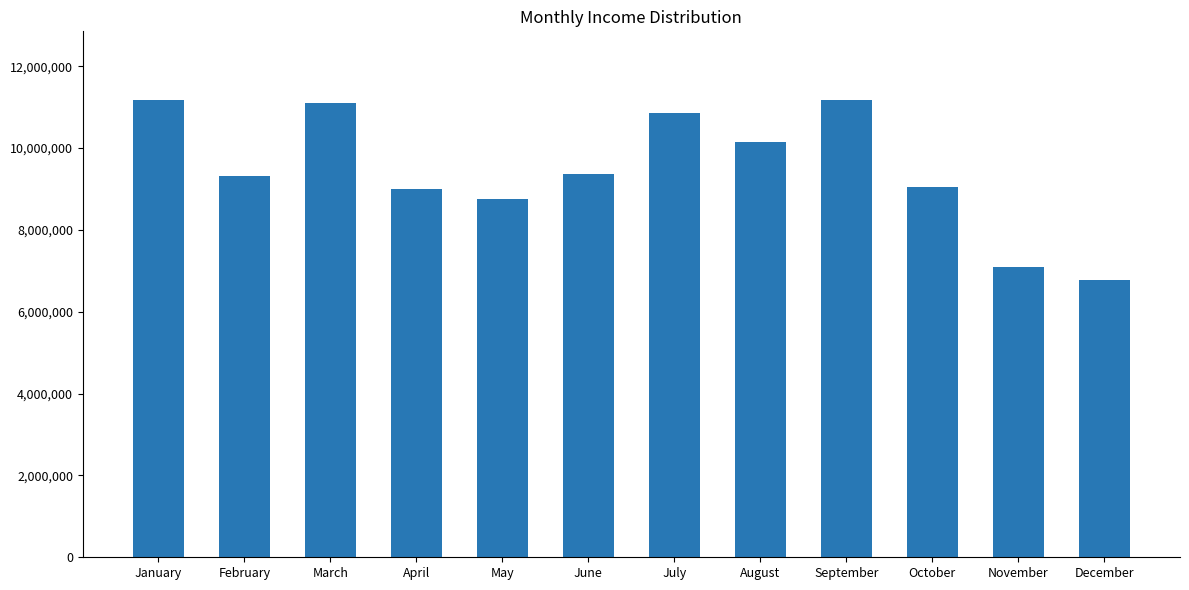

Is it true that the value at August is 5534174?

False